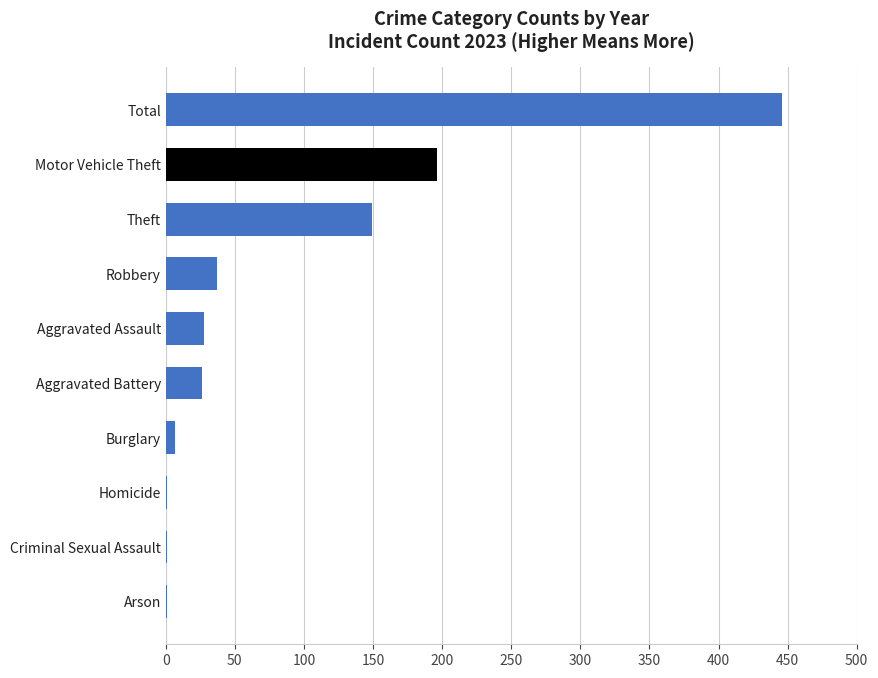

True or false: the data shows 11 at Aggravated Battery.

False